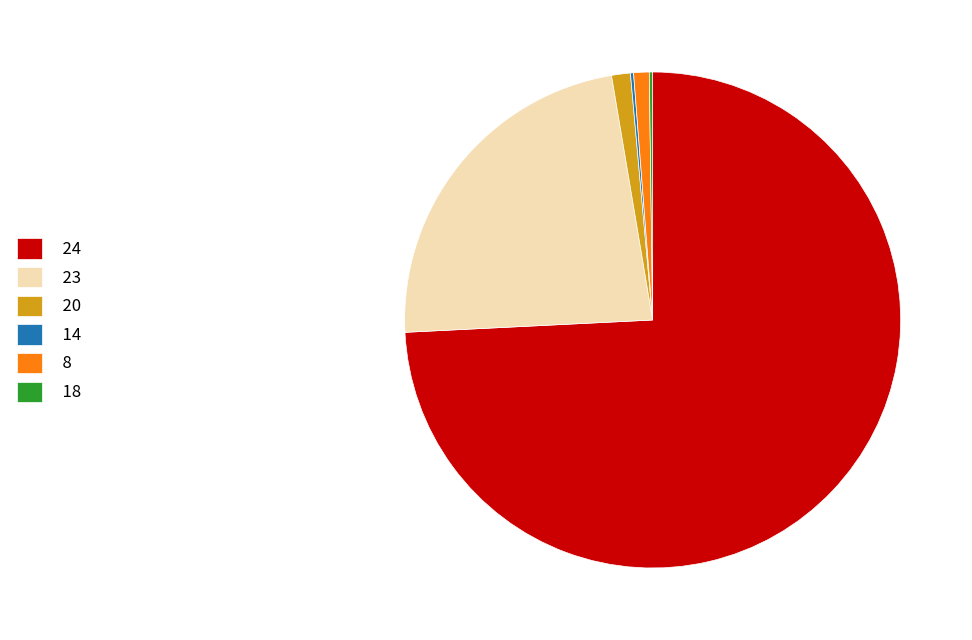

Combined, do 20 and 8 account for over 50%?

No